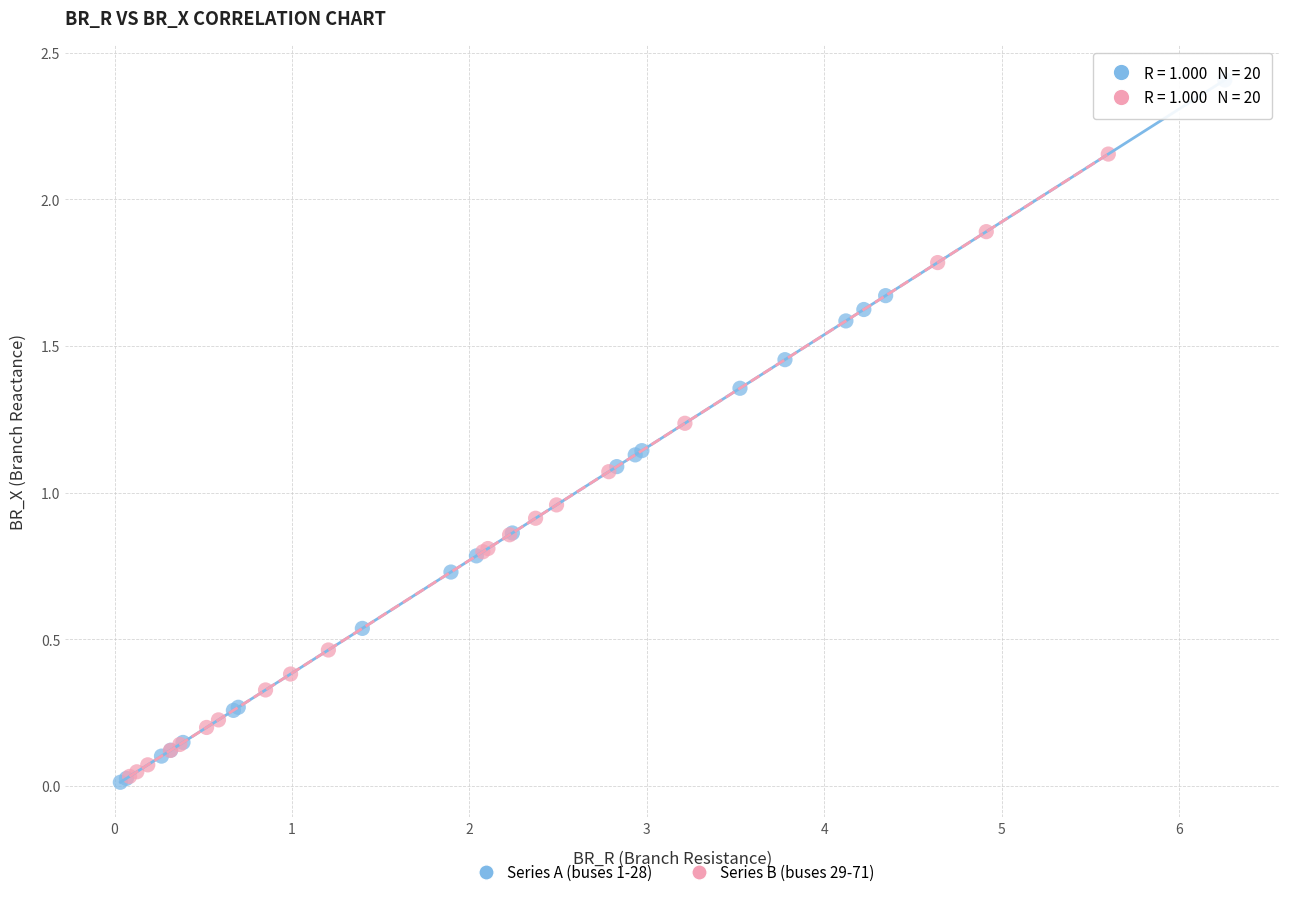

Which series contains the highest Y value?

Series A (buses 1-28)